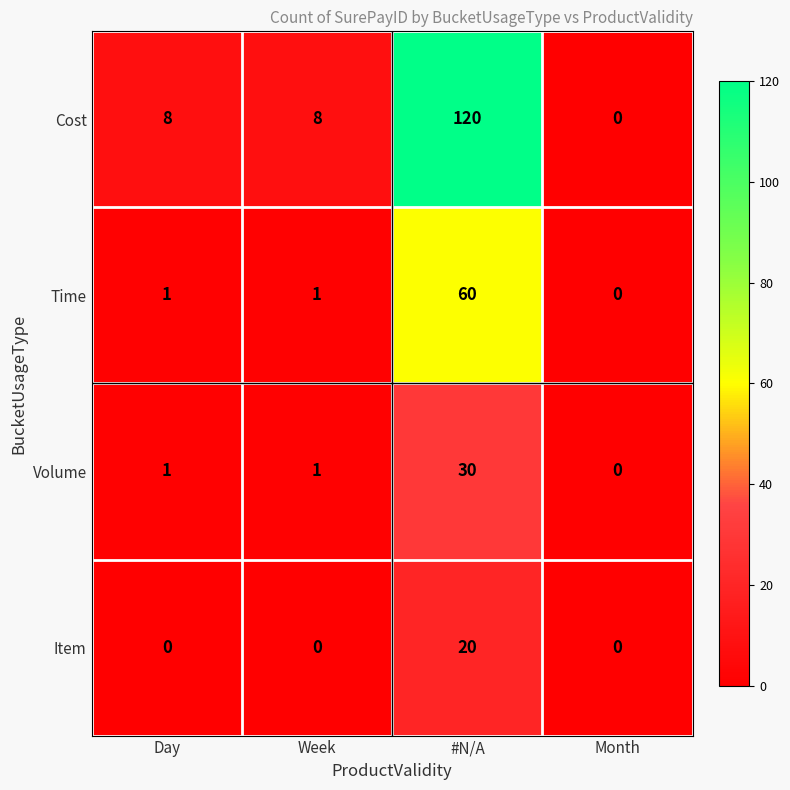

What value does the Volume series have at #N/A, to the nearest 10?

30